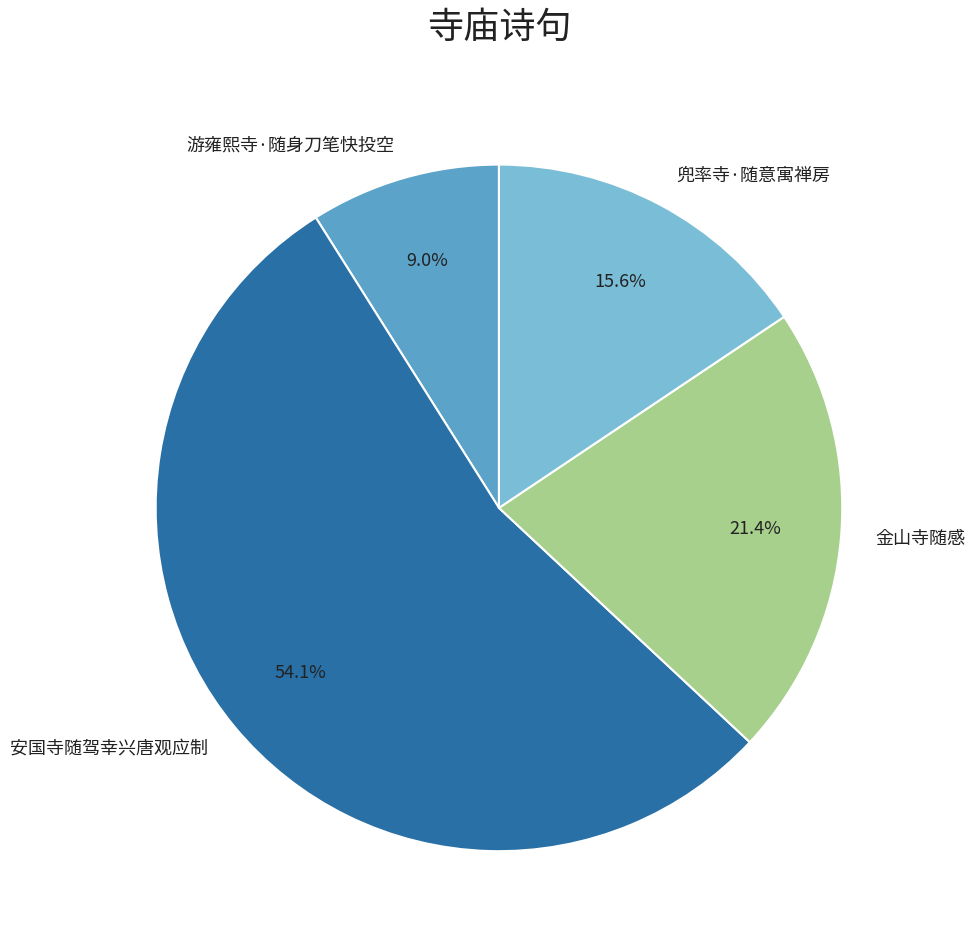

Does 安国寺随驾幸兴唐观应制 account for over 50% of the chart?

Yes